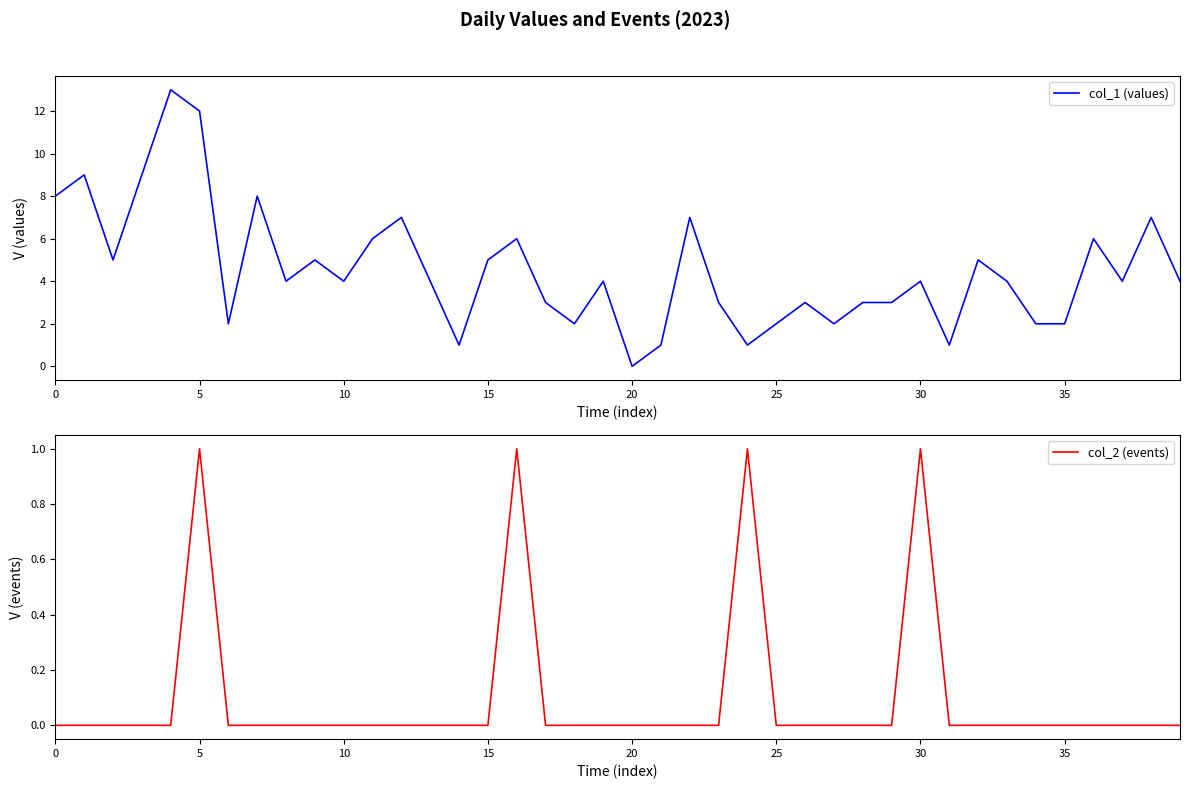

The value of col_2 (events) at 20 is 0. True or false?

True